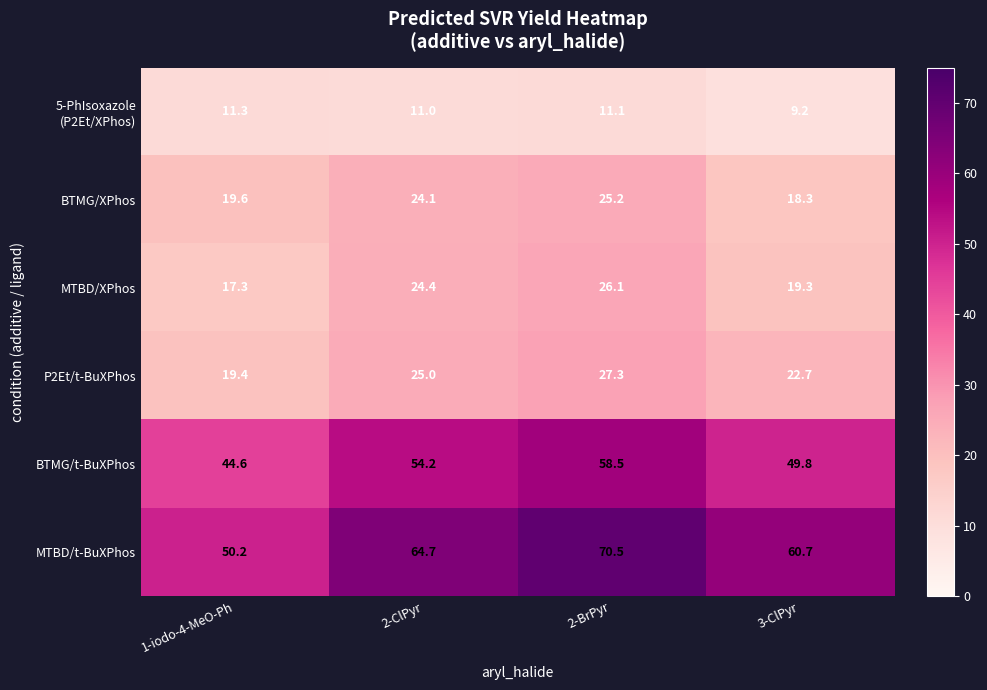

What is the sum of the BTMG/XPhos values at 2-ClPyr and 3-ClPyr?

42.4